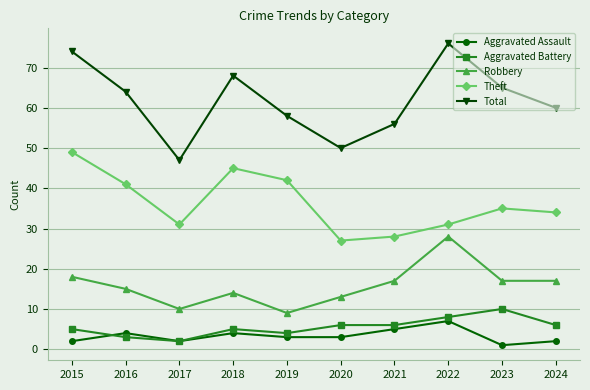

What is the total value across all series at 2015?

148